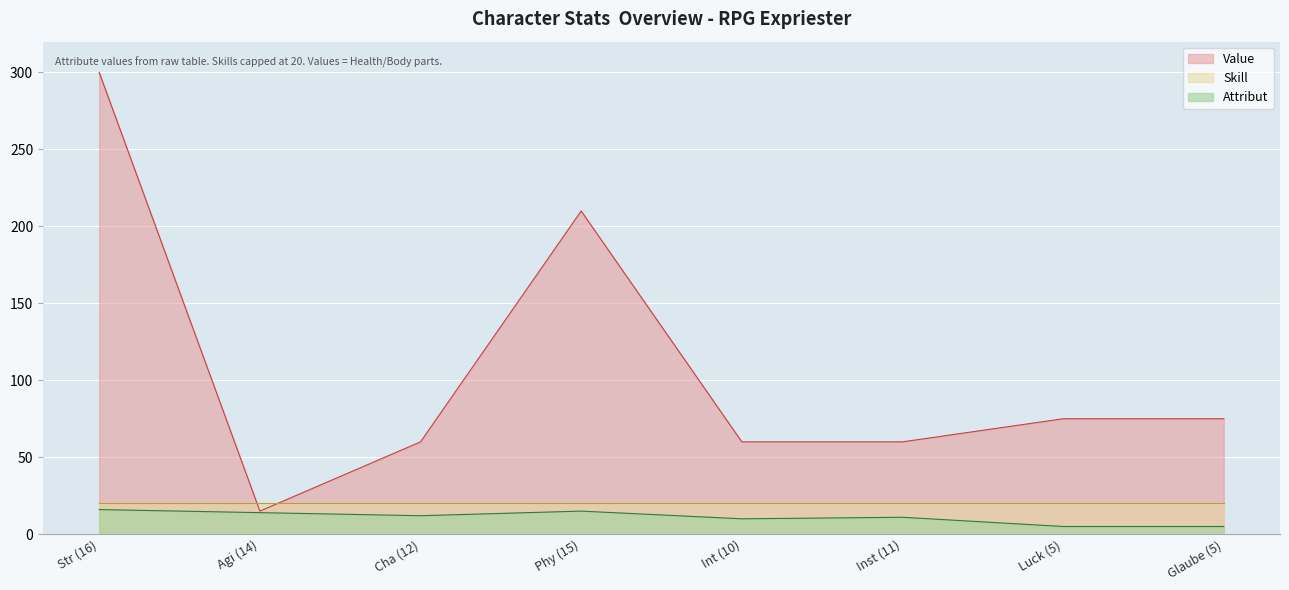

Which series changed the most between Inst (11) and Luck (5)?

Value